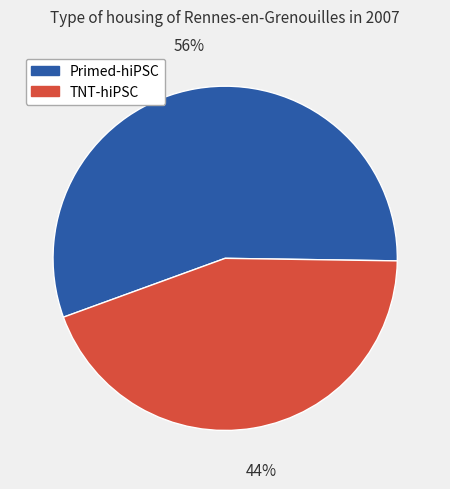

To the nearest percent, what portion does Primed-hiPSC represent?

56%